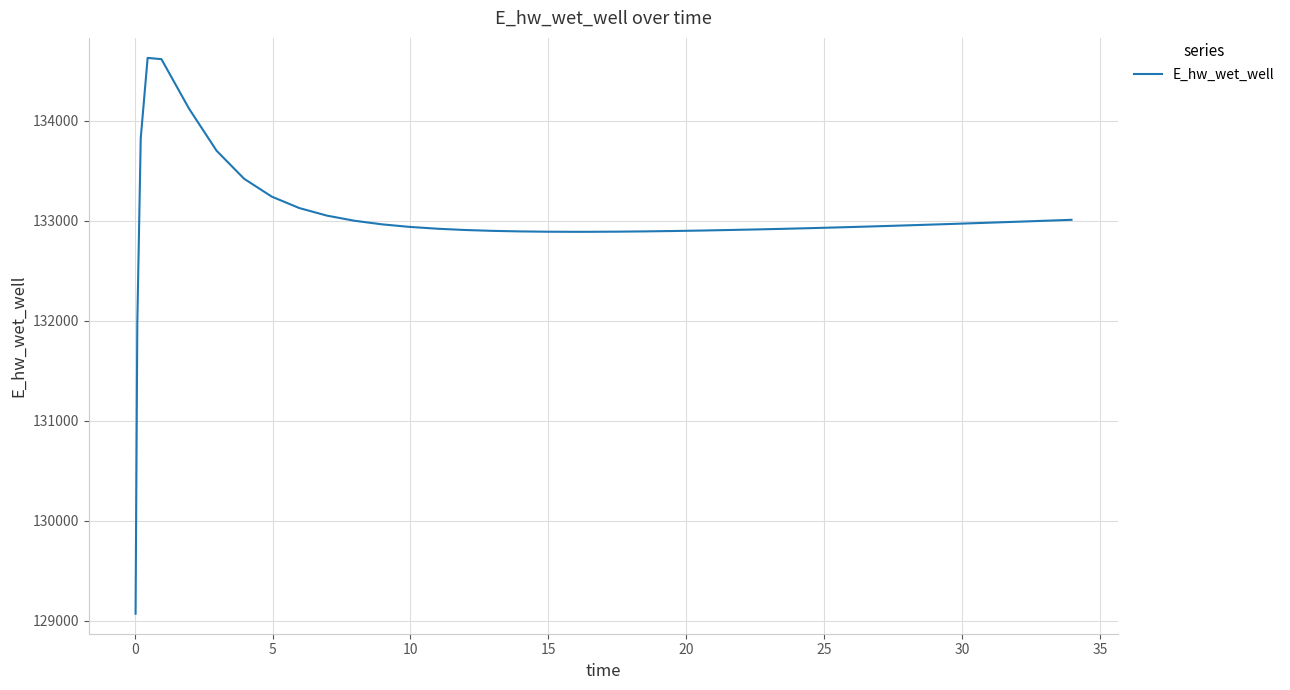

What is the smallest value displayed?

129070.3